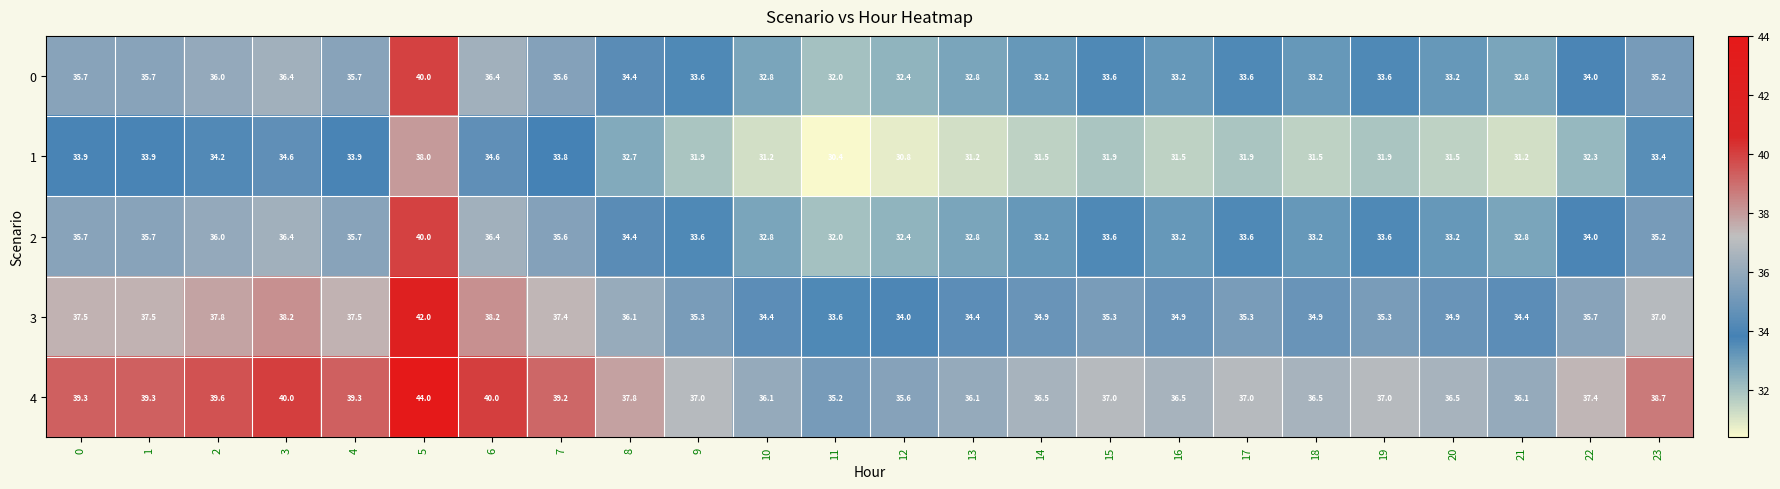

Read the 3 value at 0.

37.5